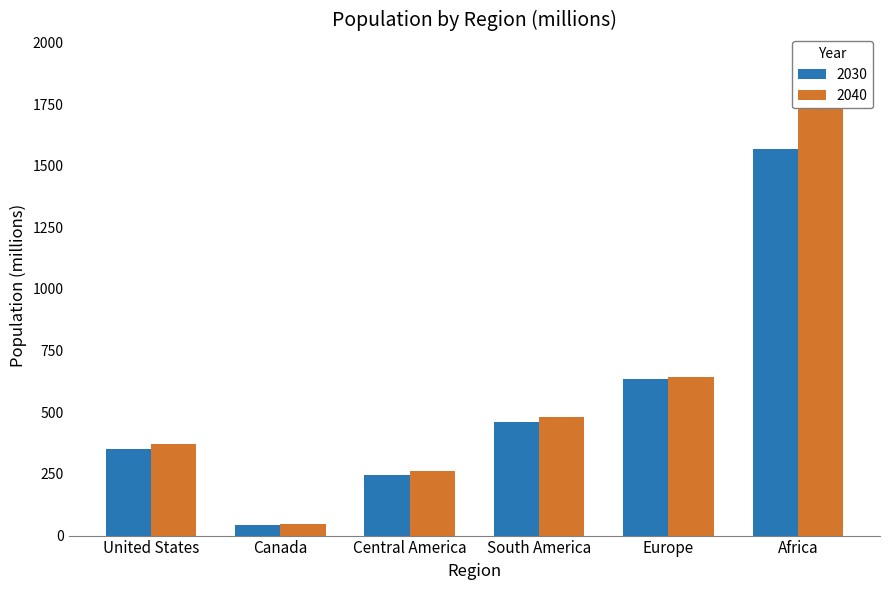

At which label does 2030 reach its minimum?

Canada